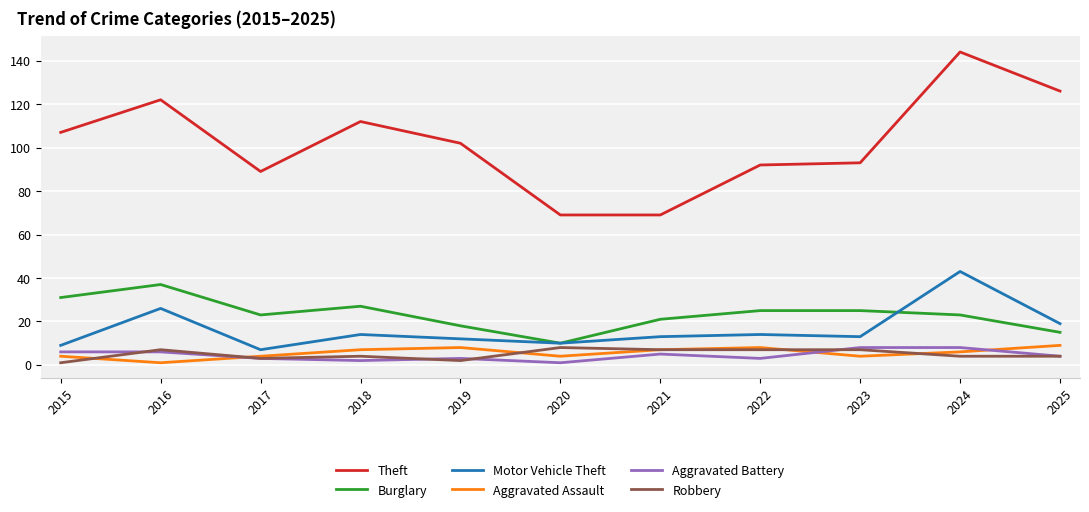

True or false: Aggravated Battery and Burglary cross at least once.

False